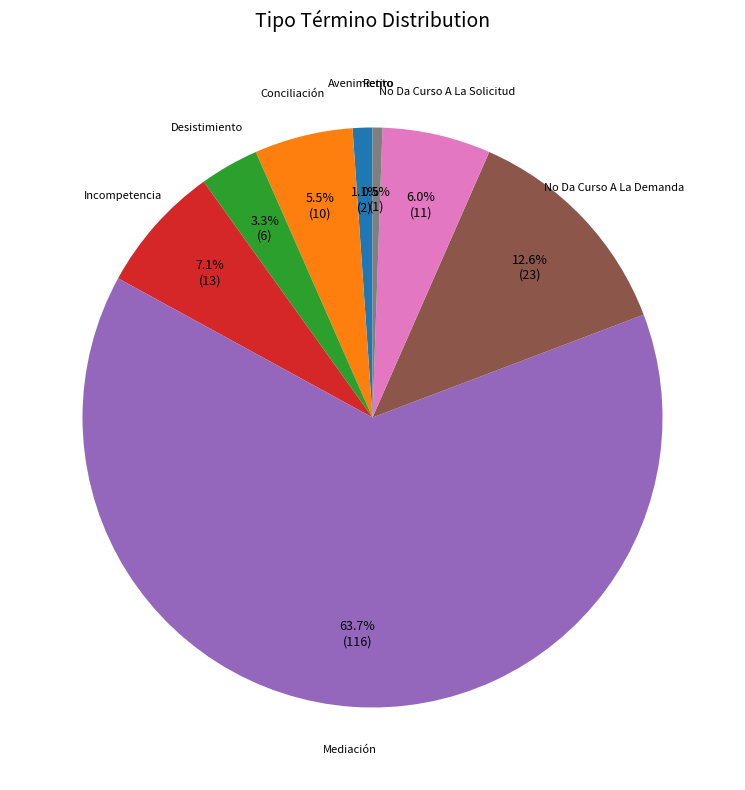

Does any single category account for the majority?

Yes